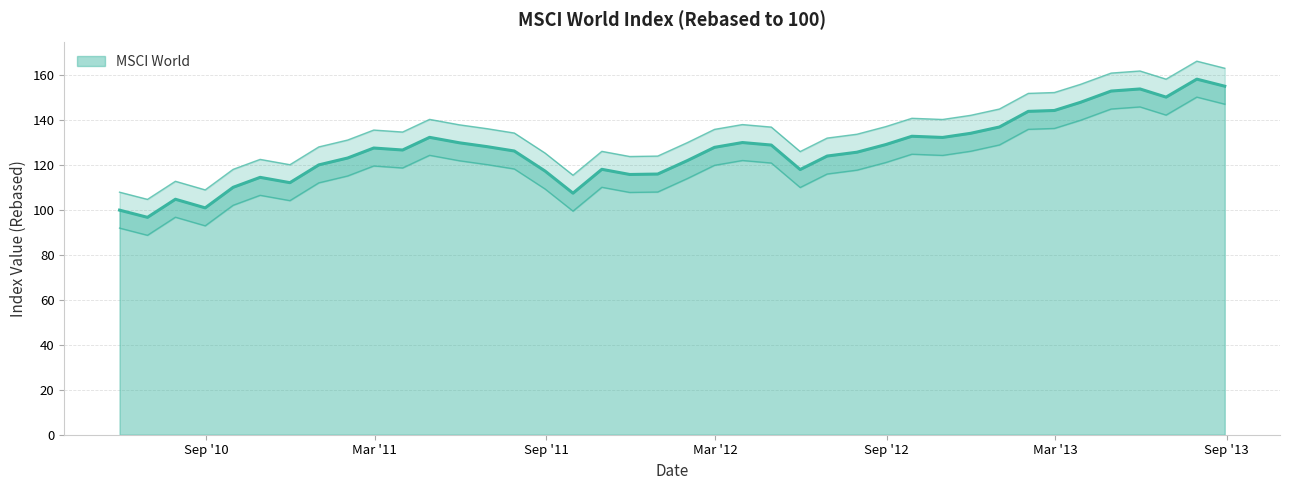

What is the label of the 10th point from the left?

2011-02-28